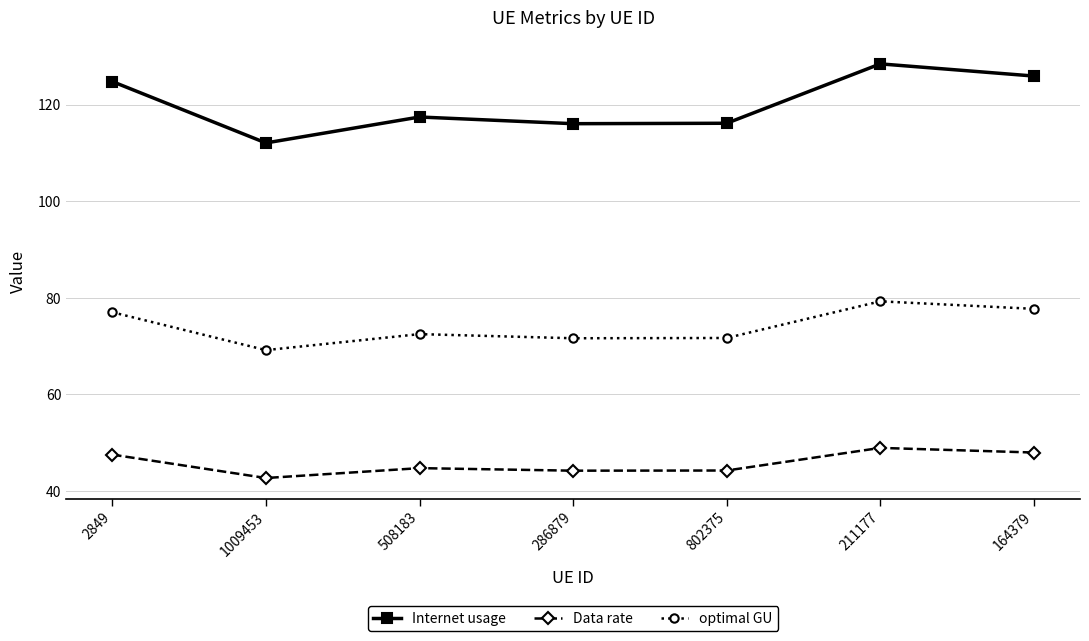

At which category is the sum across all series the highest?

211177